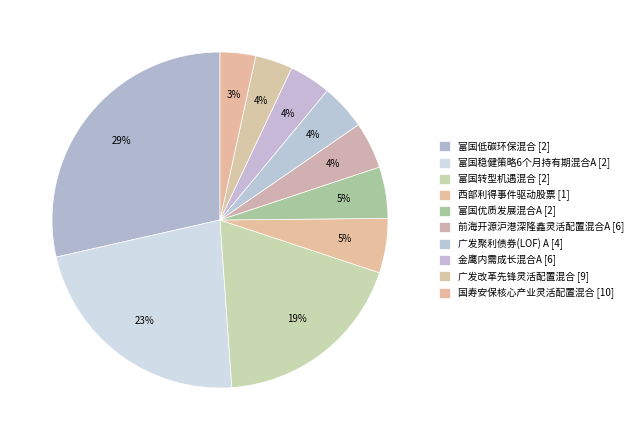

The 富国转型机遇混合 [2] slice represents 12% of the pie. True or false?

False